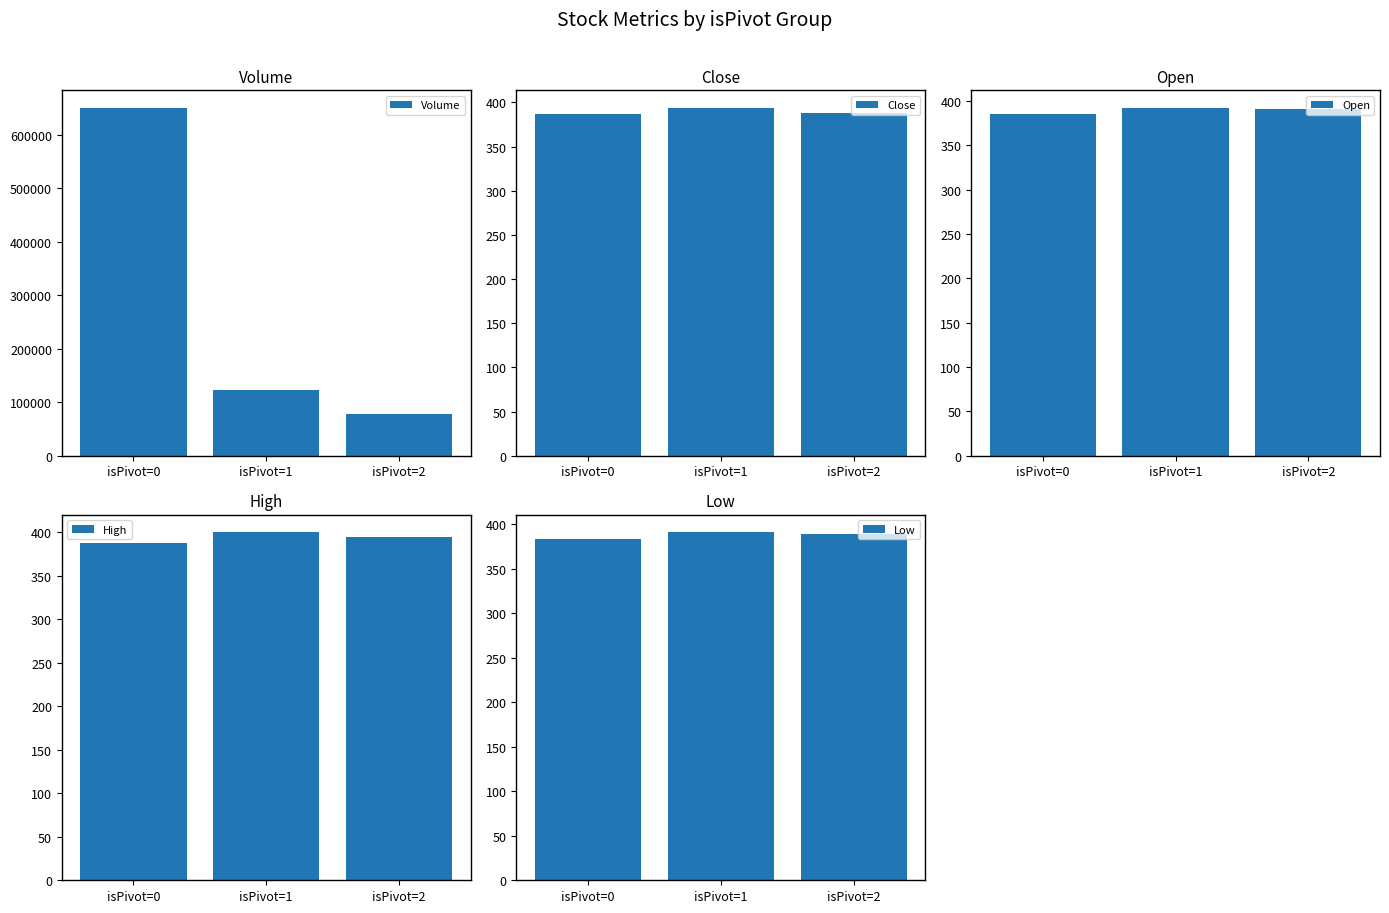

List the labels in order of Low value, smallest first.

isPivot=0, isPivot=2, isPivot=1